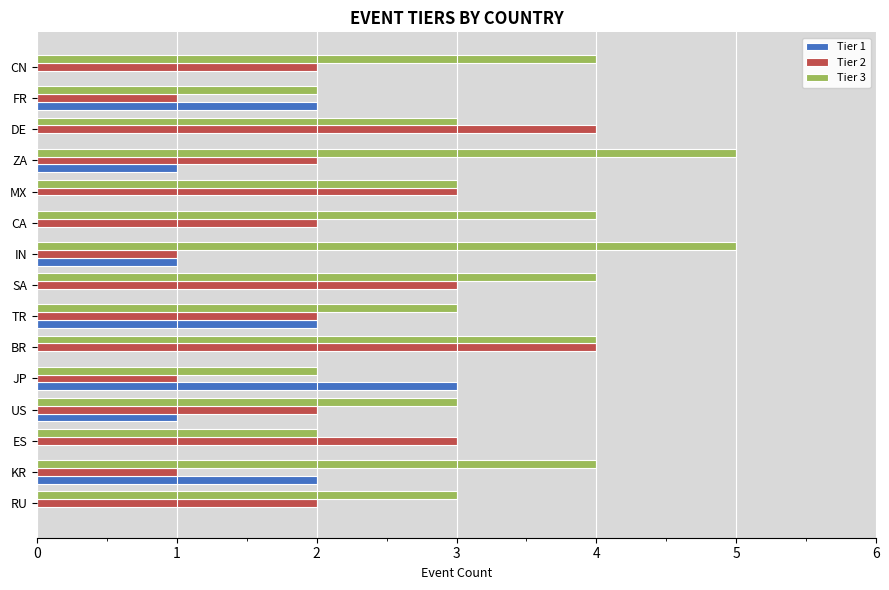

Which category has the highest value in the Tier 1 series?

JP